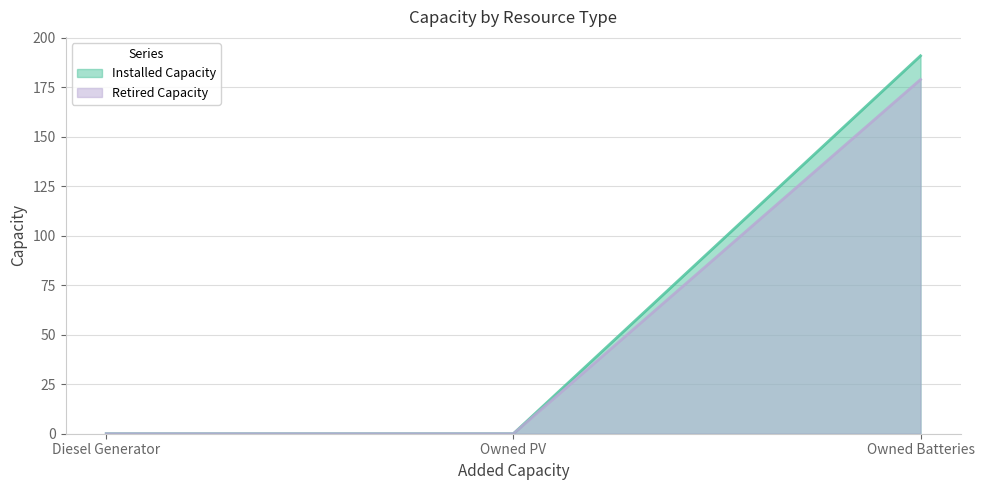

At how many categories does at least one series exceed 125?

1